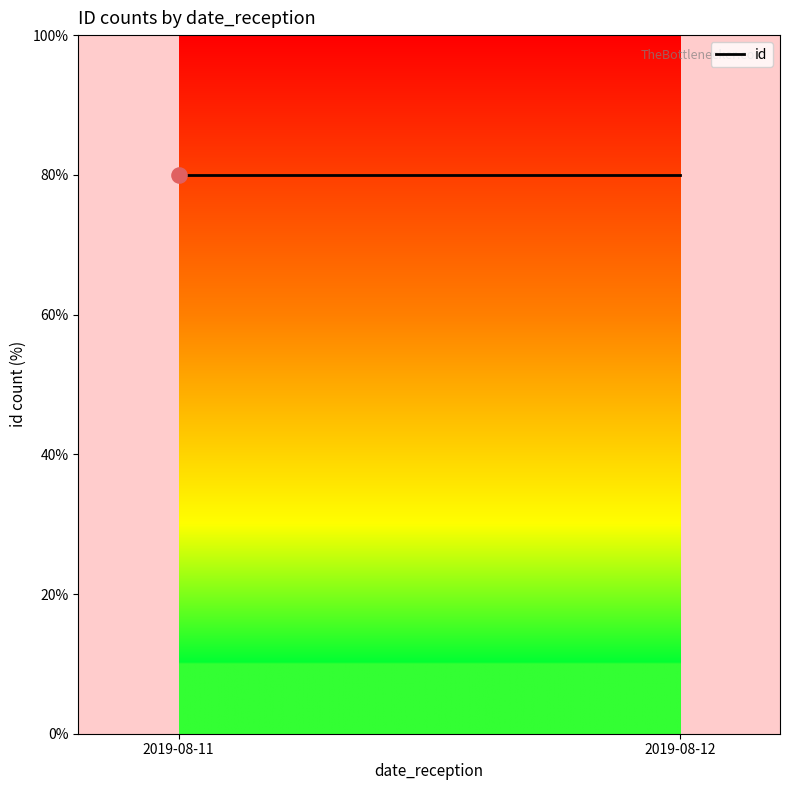

Between 2019-08-11 and 2019-08-11, which is larger?

2019-08-11